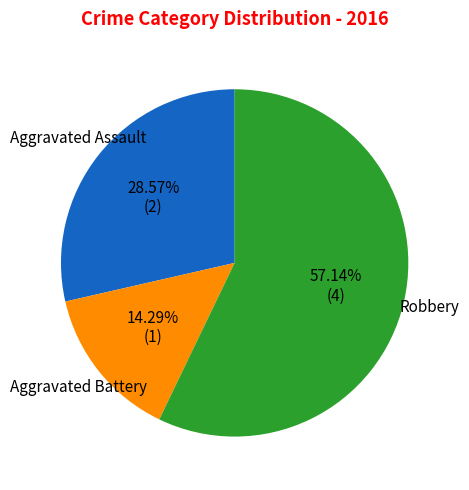

What is the smallest slice in the pie chart?

Aggravated Battery